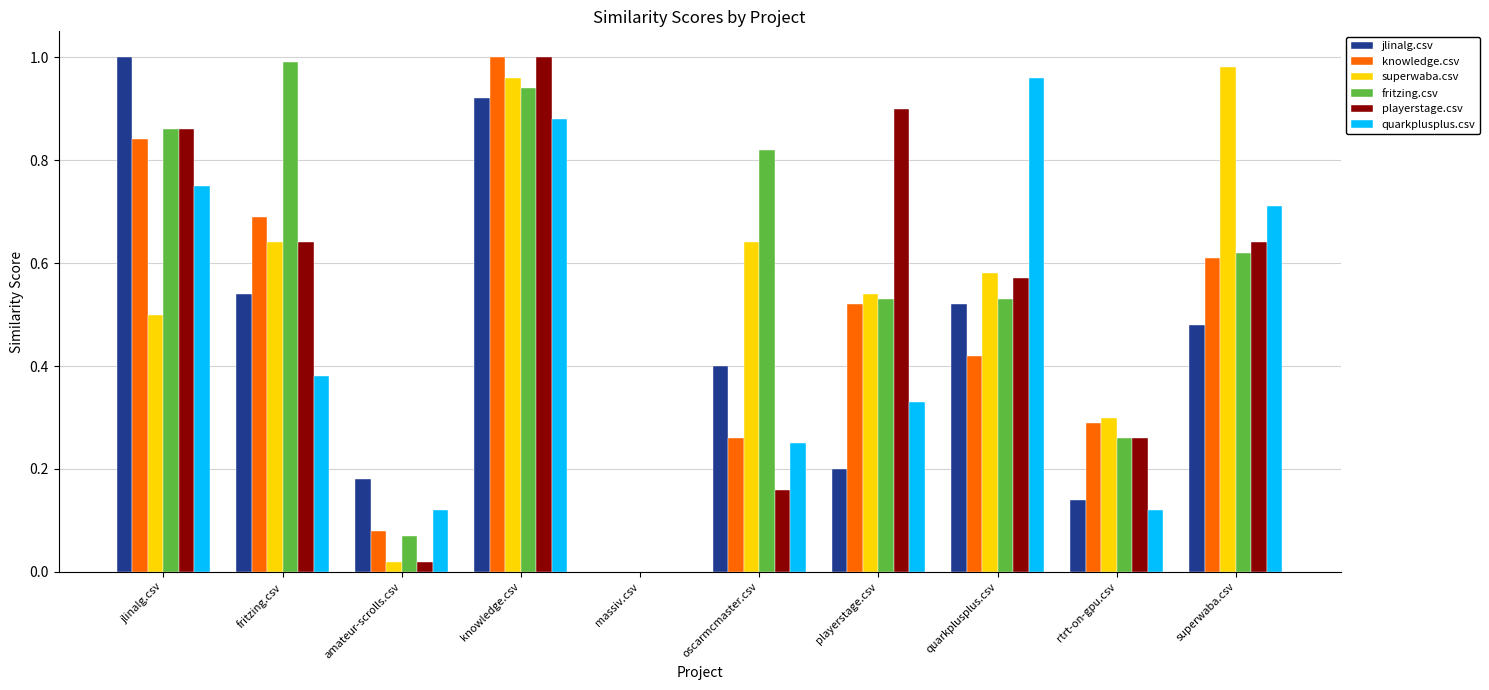

Is it true that superwaba.csv equals 0.7 at playerstage.csv?

False